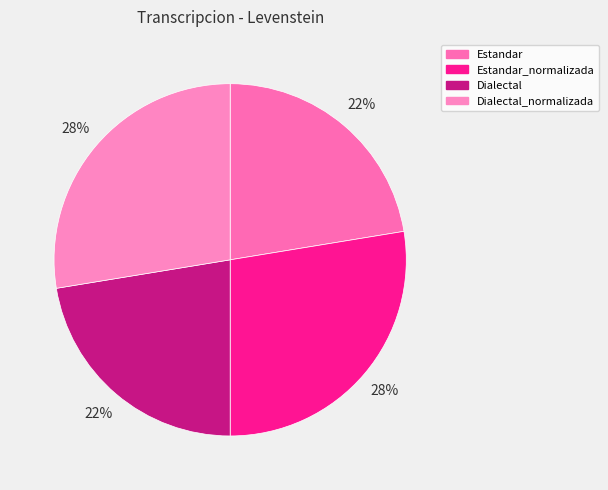

Which has a higher value, Dialectal_normalizada or Estandar_normalizada?

Dialectal_normalizada